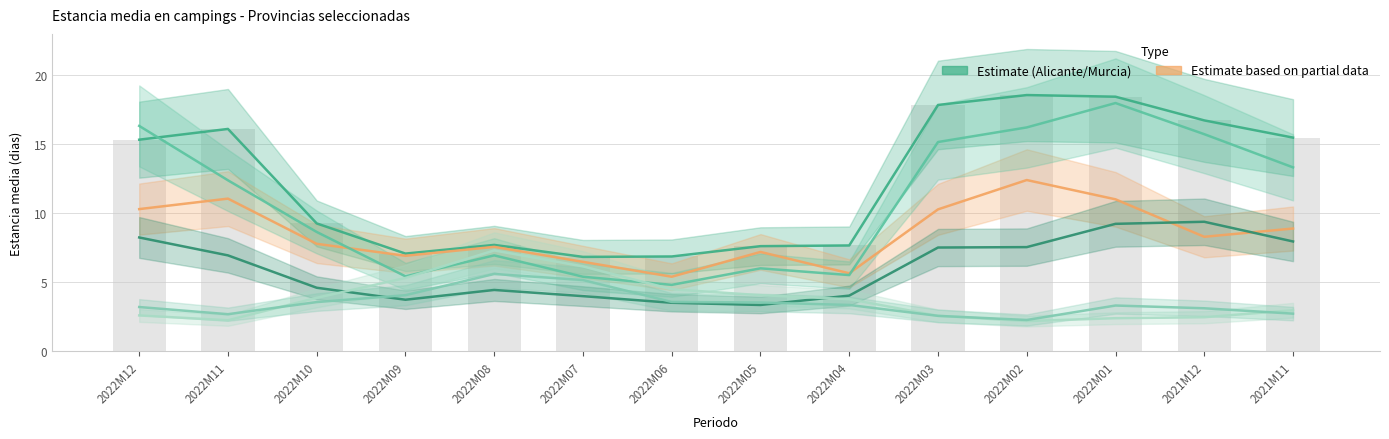

Is it true that Girona equals 1.4 at 2022M11?

False